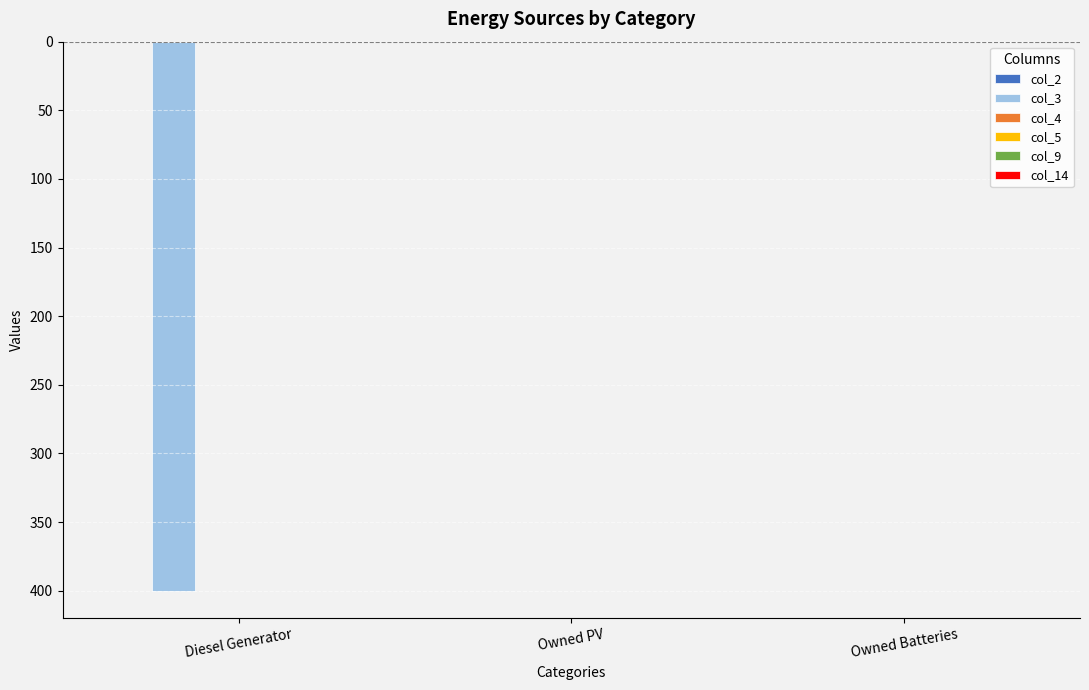

Reading left to right, extract all data points from this chart.

col_2: Diesel Generator=0	Owned PV=0	Owned Batteries=0
col_3: Diesel Generator=-400	Owned PV=0	Owned Batteries=0
col_4: Diesel Generator=0	Owned PV=0	Owned Batteries=0
col_5: Diesel Generator=0	Owned PV=0	Owned Batteries=0
col_9: Diesel Generator=0	Owned PV=0	Owned Batteries=0
col_14: Diesel Generator=0	Owned PV=0	Owned Batteries=0